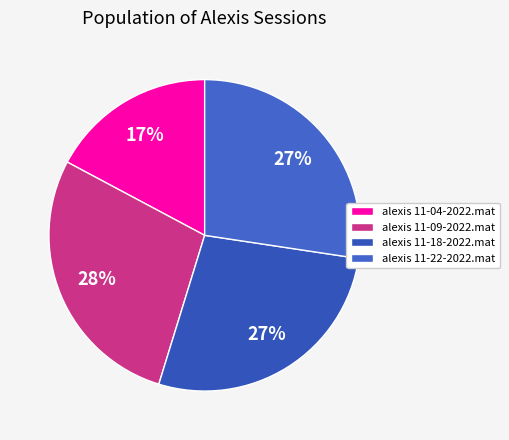

Which slice is the smallest?

alexis 11-04-2022.mat